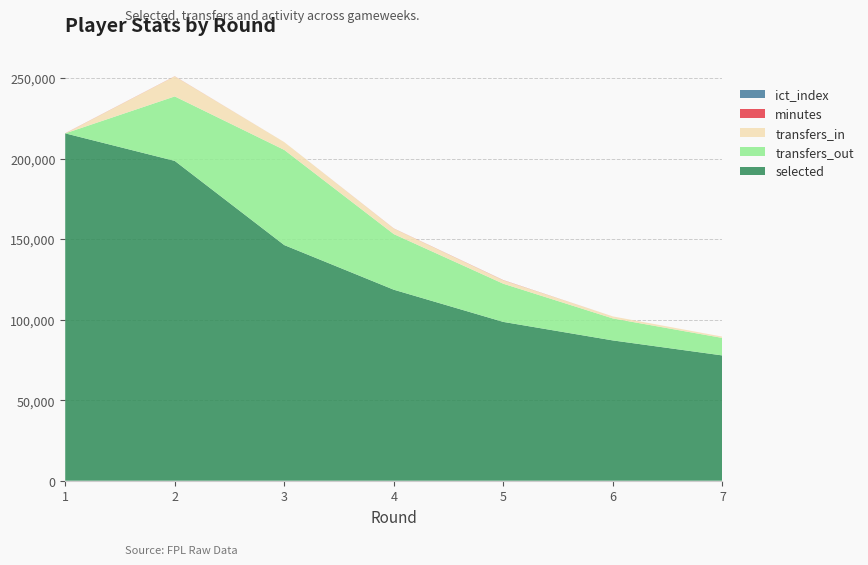

Reading left to right, transcribe all the data shown in this chart.

selected: 1=215629.0	2=198539.0	3=146274.0	4=118569.0	5=98585.0	6=87092.0	7=77770.0
transfers_in: 1=0.0	2=12465.0	3=4840.0	4=3452.0	5=2149.0	6=1246.0	7=817.0
transfers_out: 1=0.0	2=40022.0	3=59076.0	4=34526.0	5=23694.0	6=13649.0	7=10858.0
ict_index: 1=2.7	2=3.8	3=0.0	4=0.7	5=10.2	6=0.0	7=0.0
minutes: 1=66.0	2=61.0	3=0.0	4=63.0	5=90.0	6=0.0	7=0.0